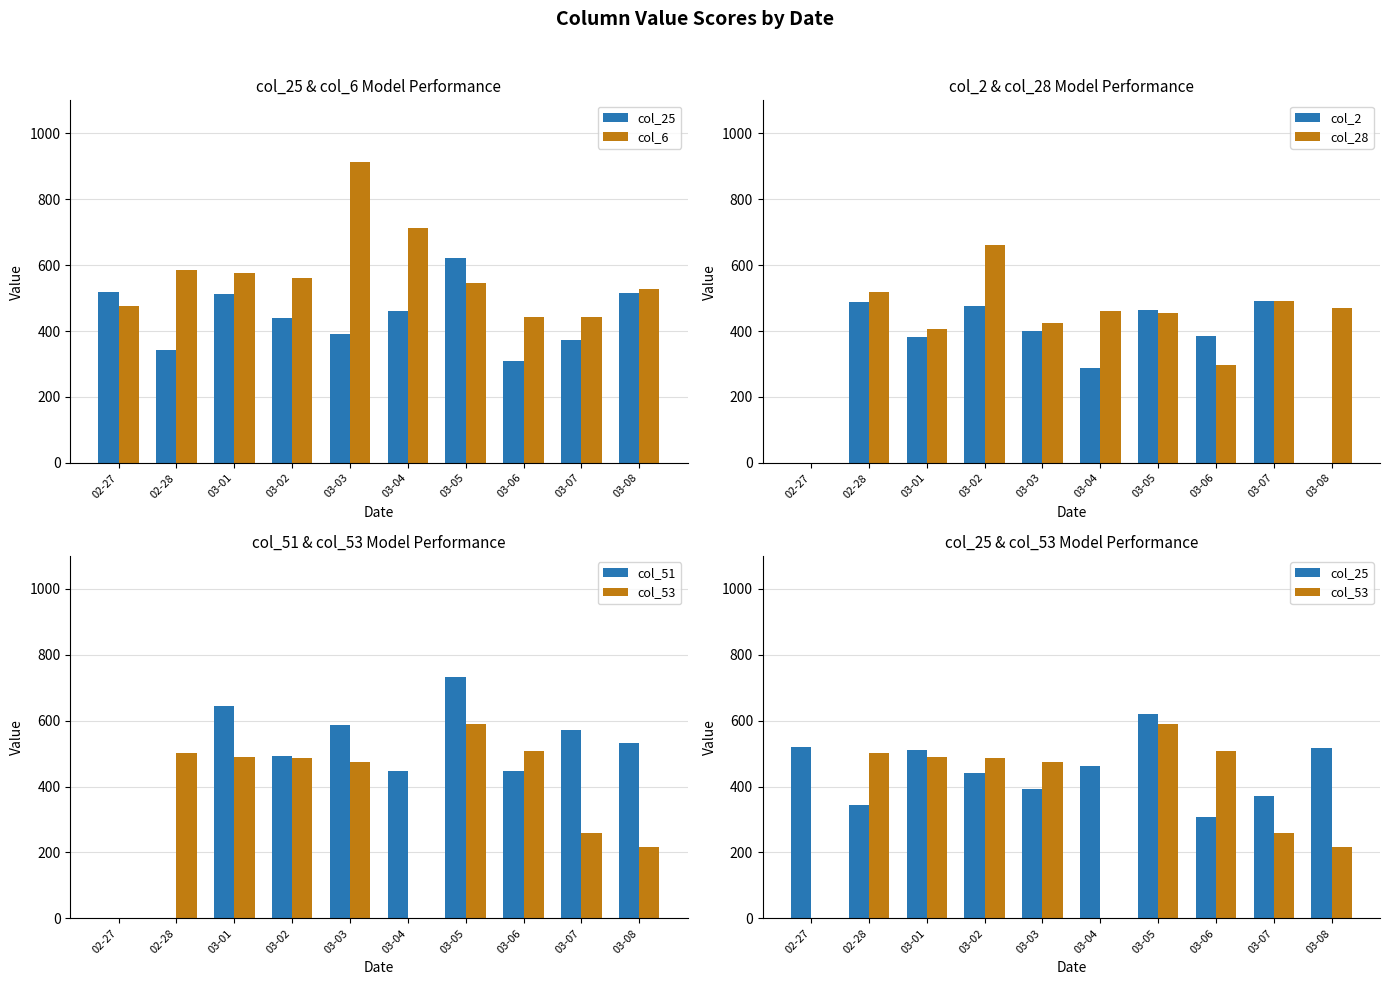

How many categories are shown in the chart?

10